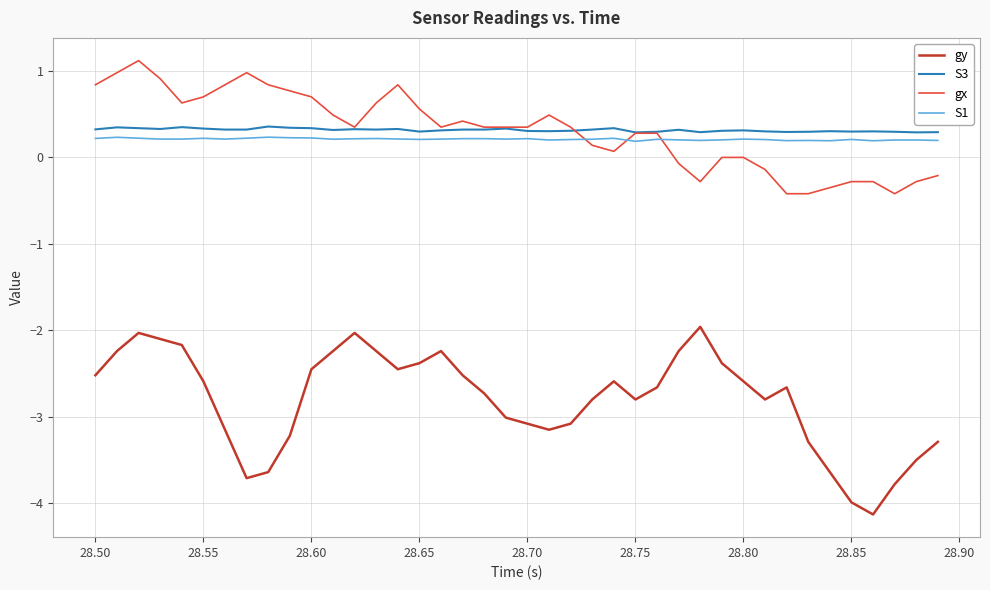

True or false: gx and gy cross at least once.

False